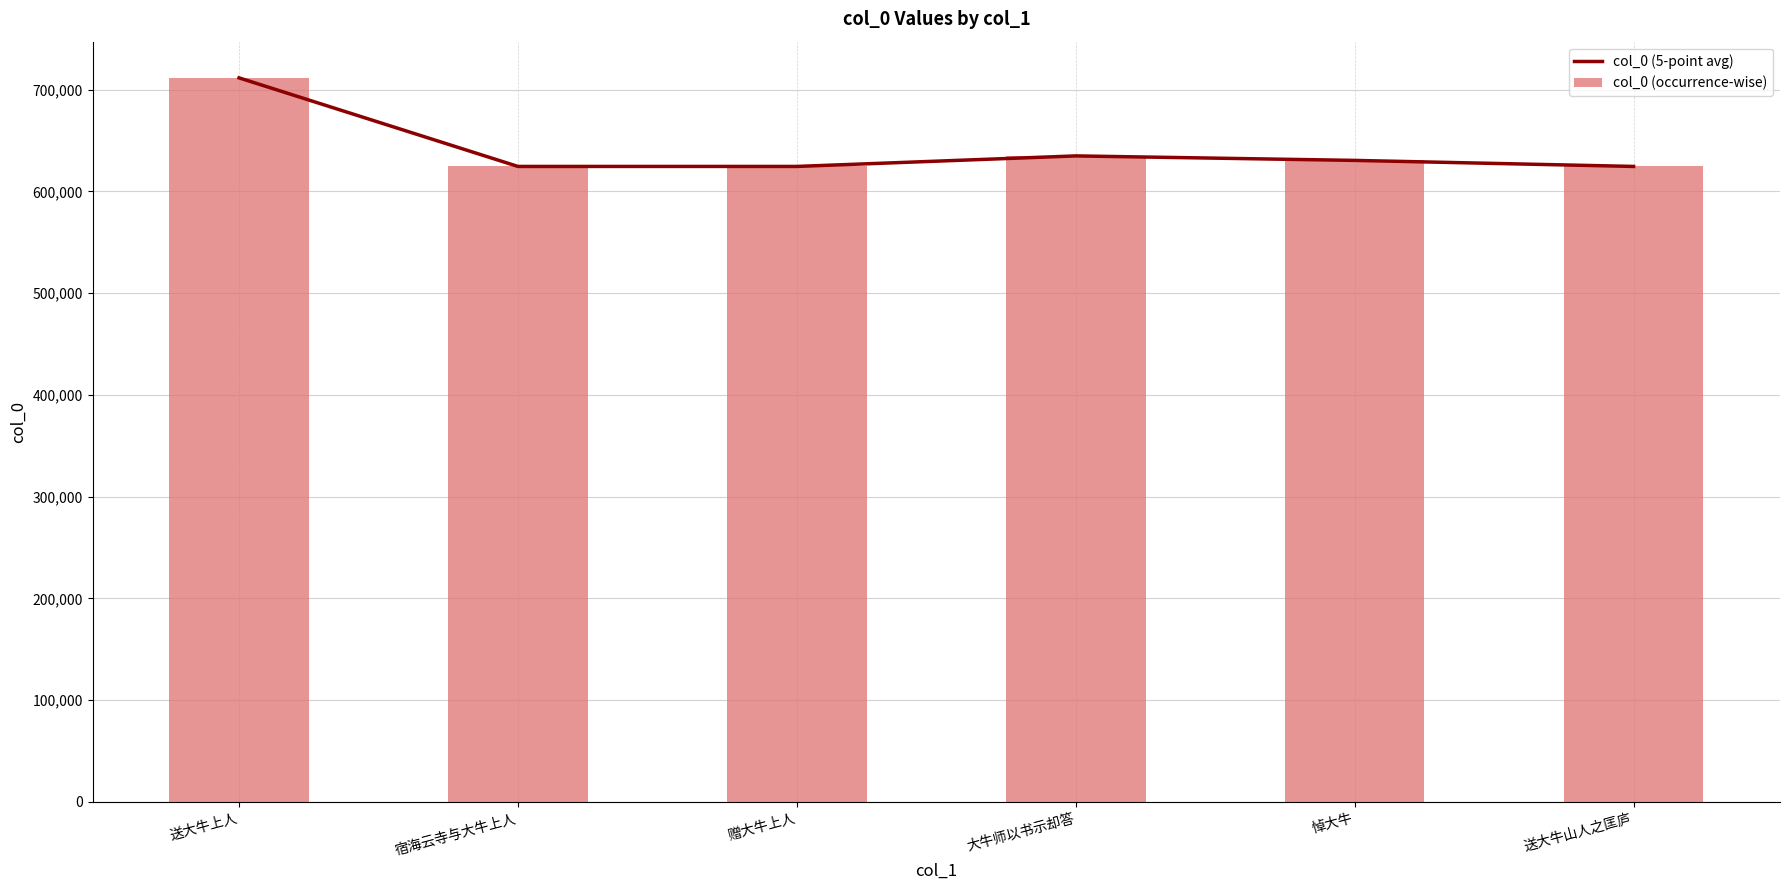

What is the approximate value of col_0 (5-point avg) at 赠大牛上人?

624502